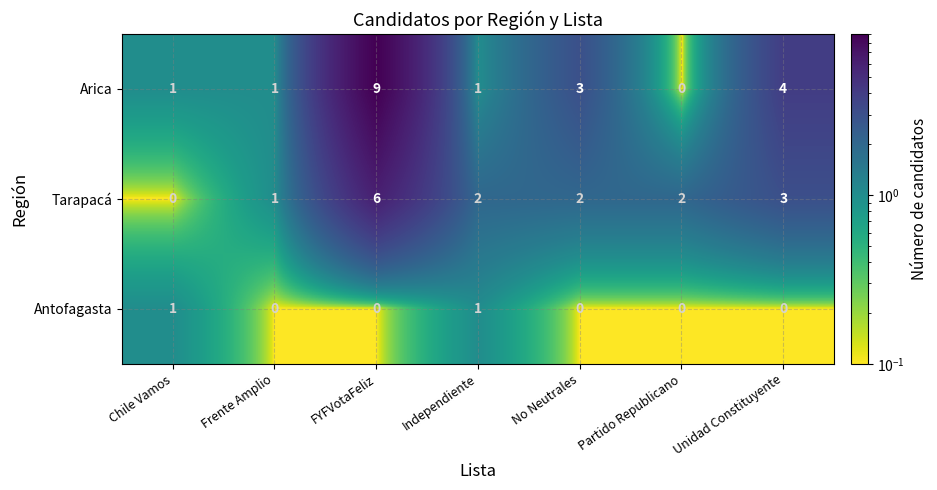

At Unidad Constituyente, list the series in order from smallest to largest.

Antofagasta, Tarapacá, Arica